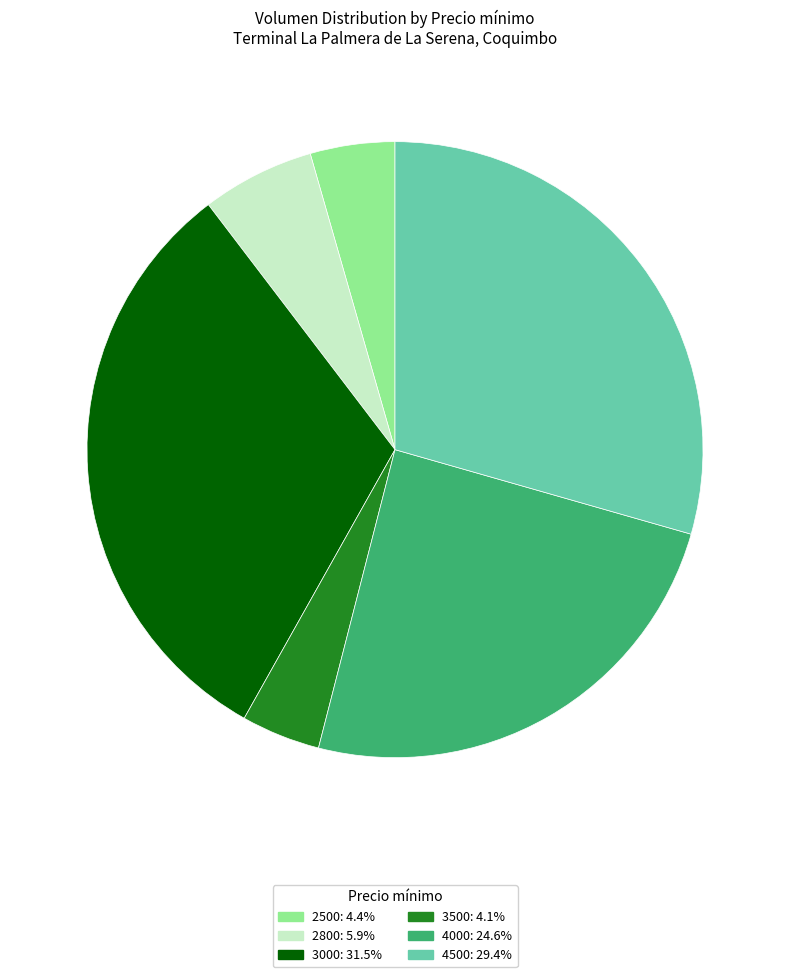

Does any single category account for the majority?

No